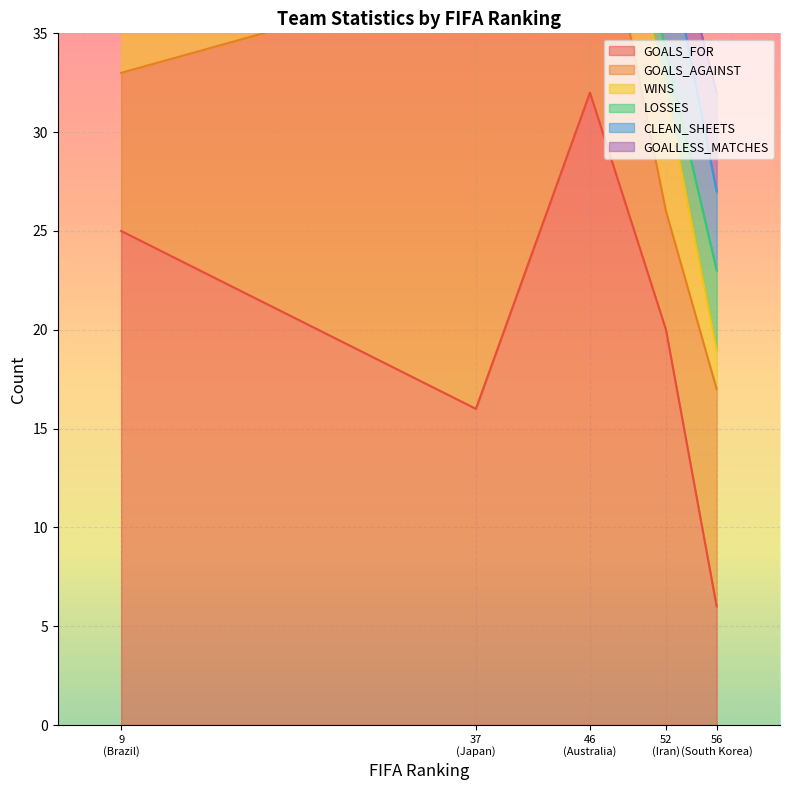

At which label does GOALS_FOR reach its minimum?

56
(South Korea)